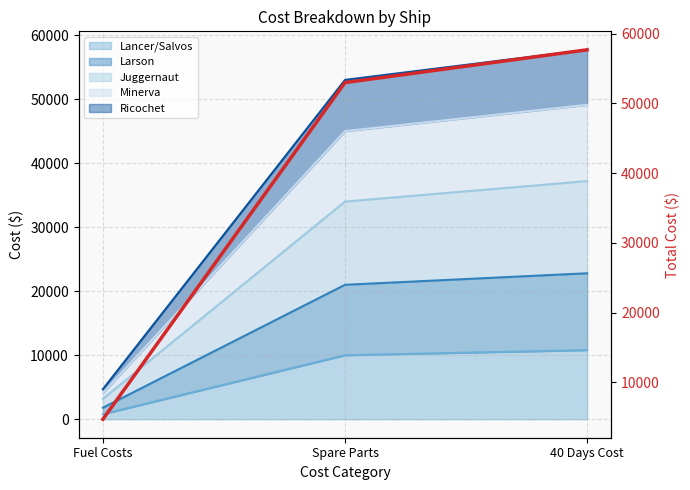

Which category has the highest value across all series?

40 Days Cost